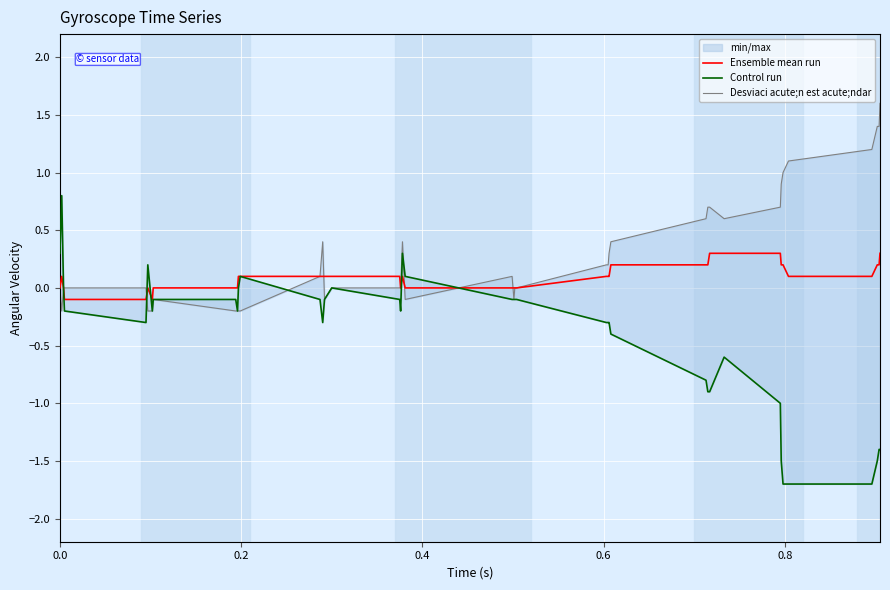

Which series changed the most between 0.0 and 0.2?

Control run